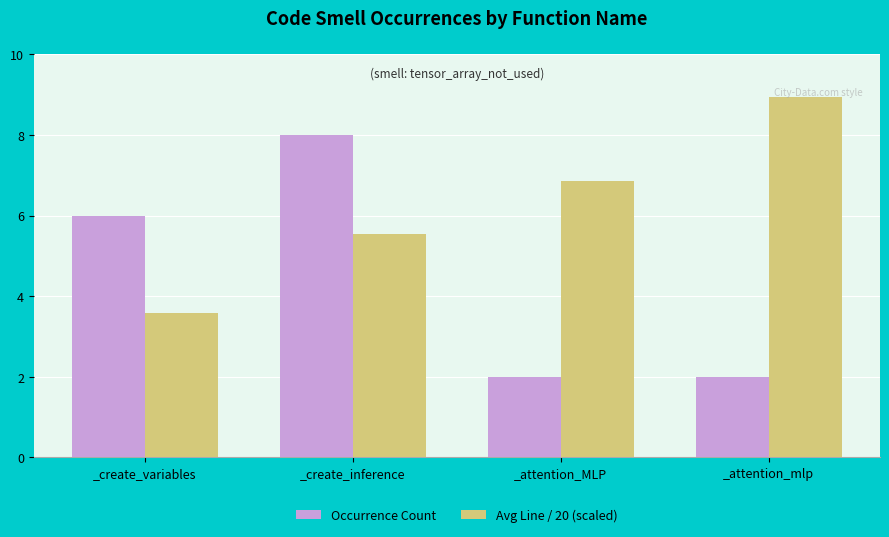

Rank the series by their maximum value, from highest to lowest.

Avg Line / 20 (scaled), Occurrence Count